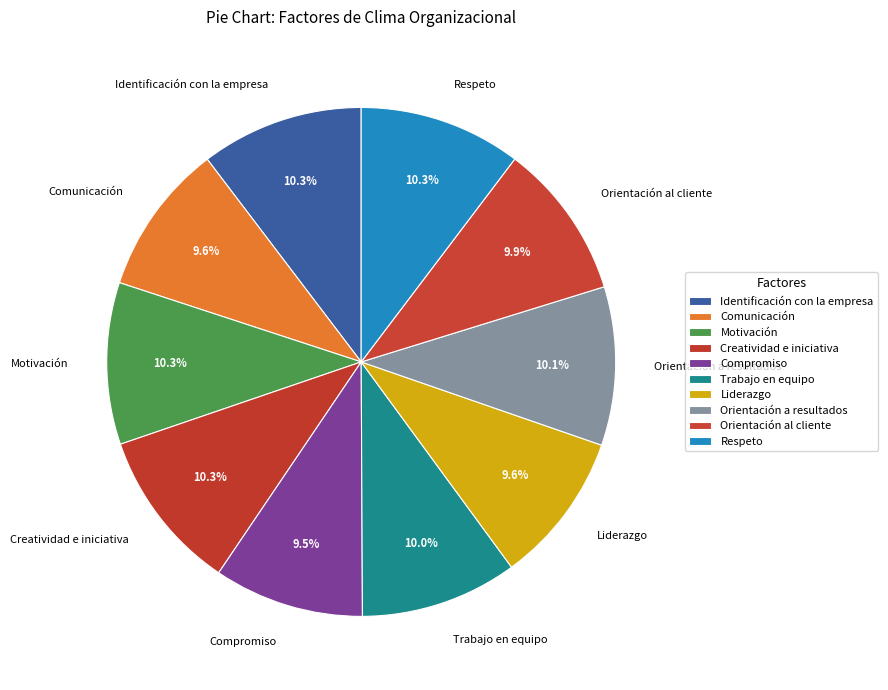

Approximately how many times larger is the value at Compromiso compared to Orientación a resultados?

0.9